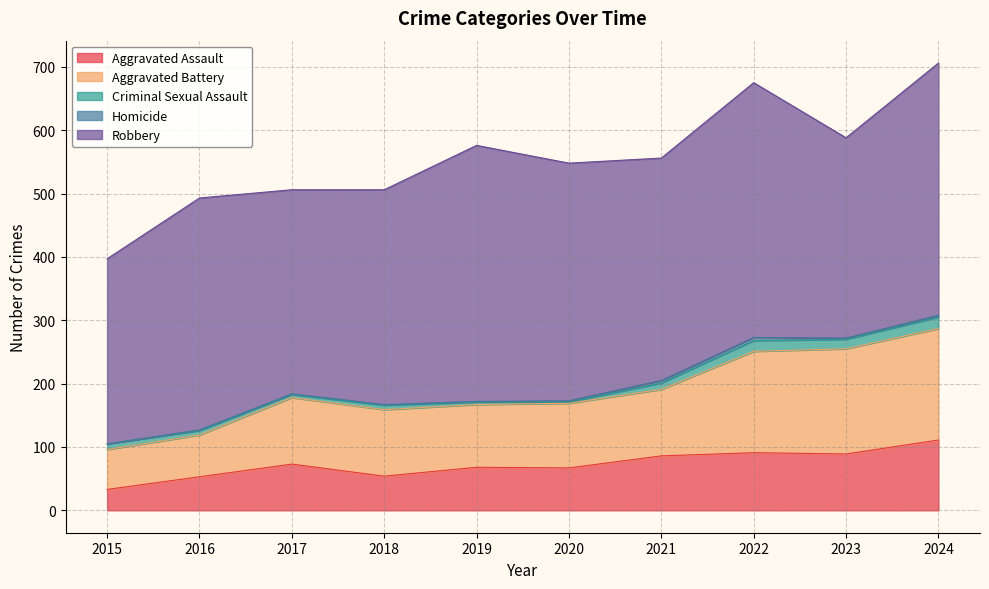

Count the number of categories in the chart.

10